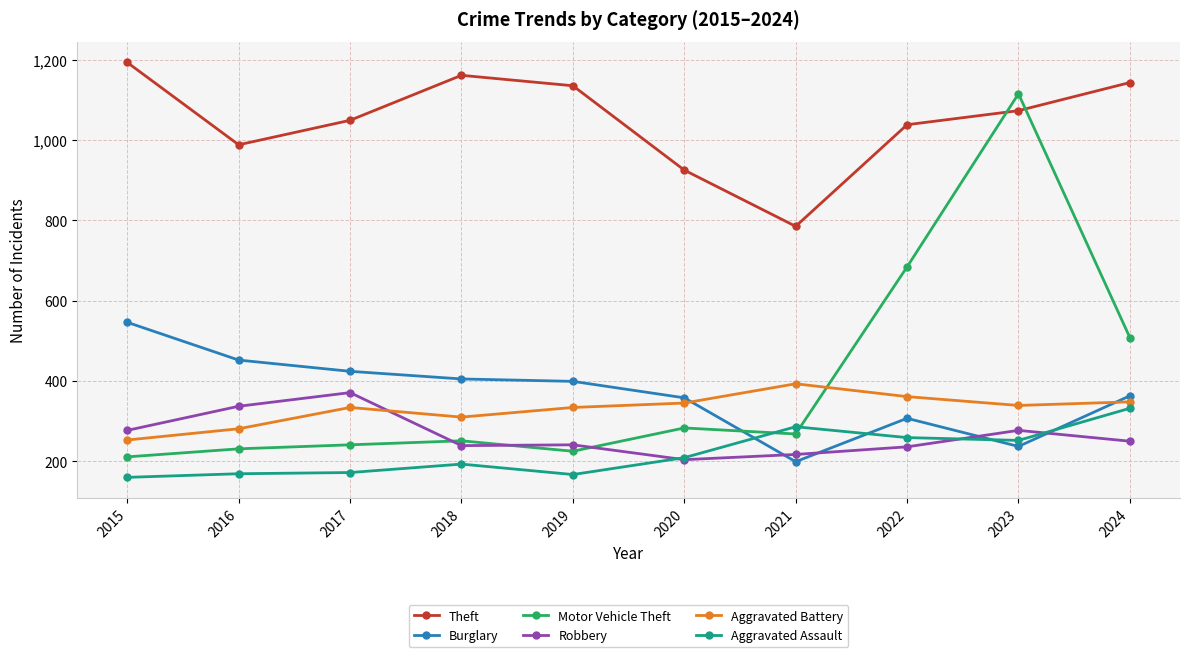

What is the average value of the Theft series?

1049